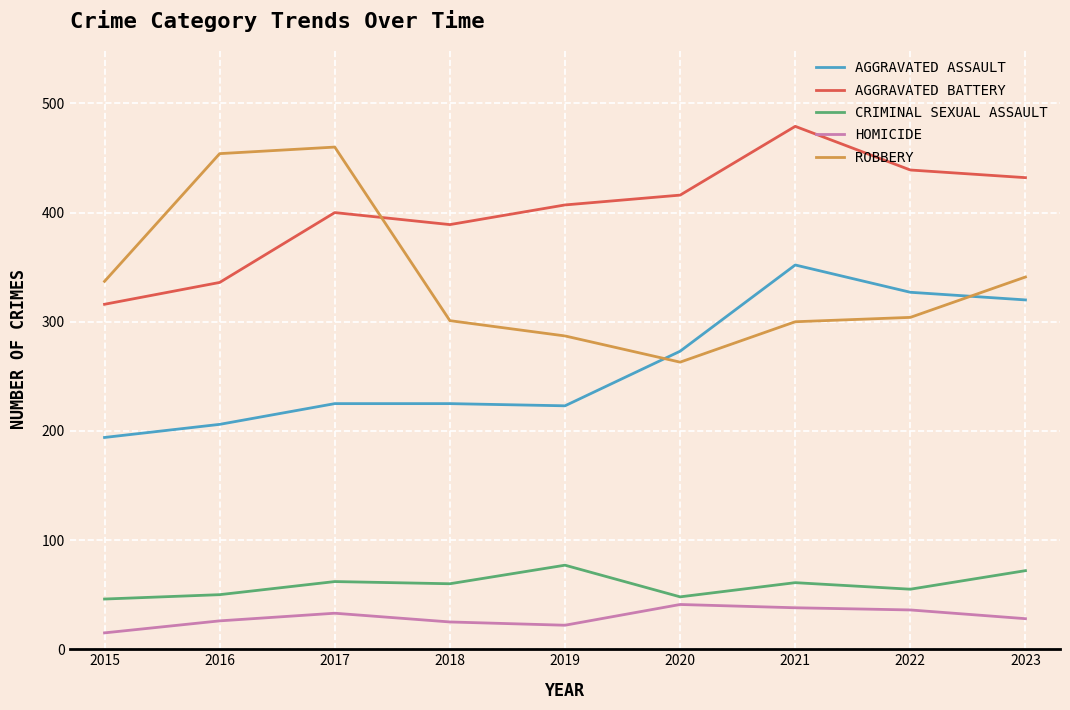

What is the maximum value shown in the chart?

479